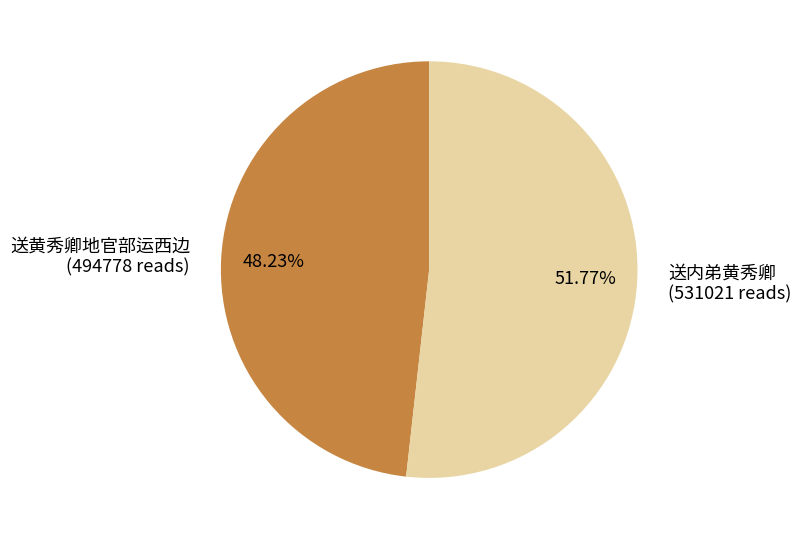

The 送黄秀卿地官部运西边 slice represents 61% of the pie. True or false?

False